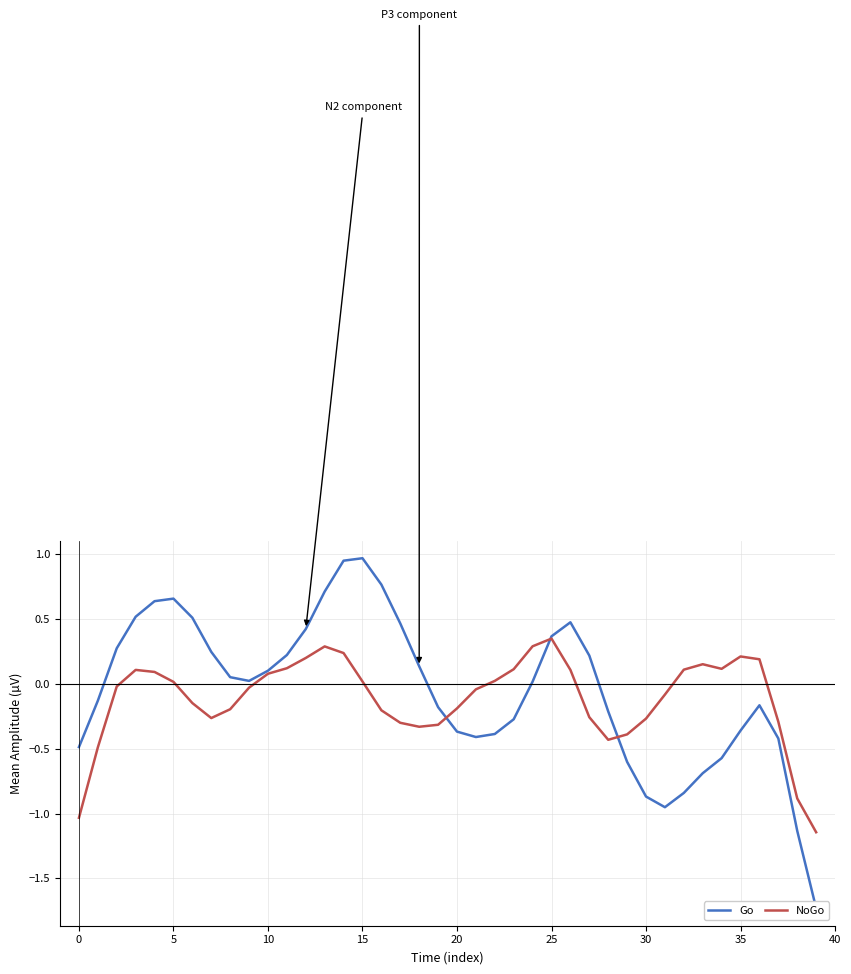

Which category has the lowest value across all series?

39